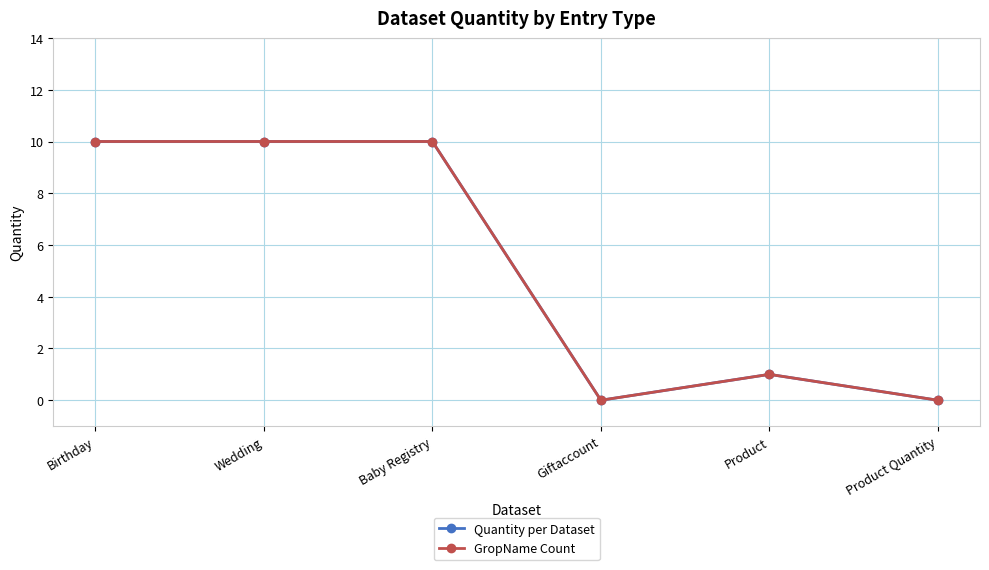

What are all the series names shown in the legend?

Quantity per Dataset, GropName Count